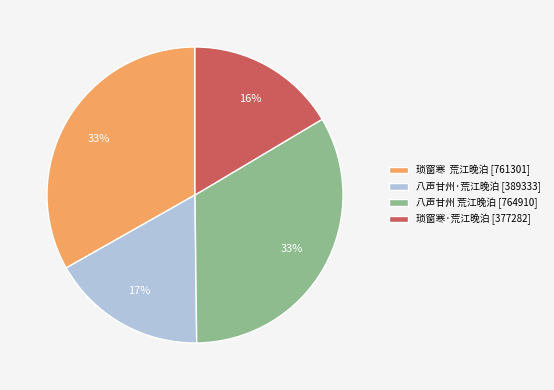

Which has a higher value, 八声甘州·荒江晚泊 [389333] or 琐窗寒 荒江晚泊 [761301]?

琐窗寒 荒江晚泊 [761301]